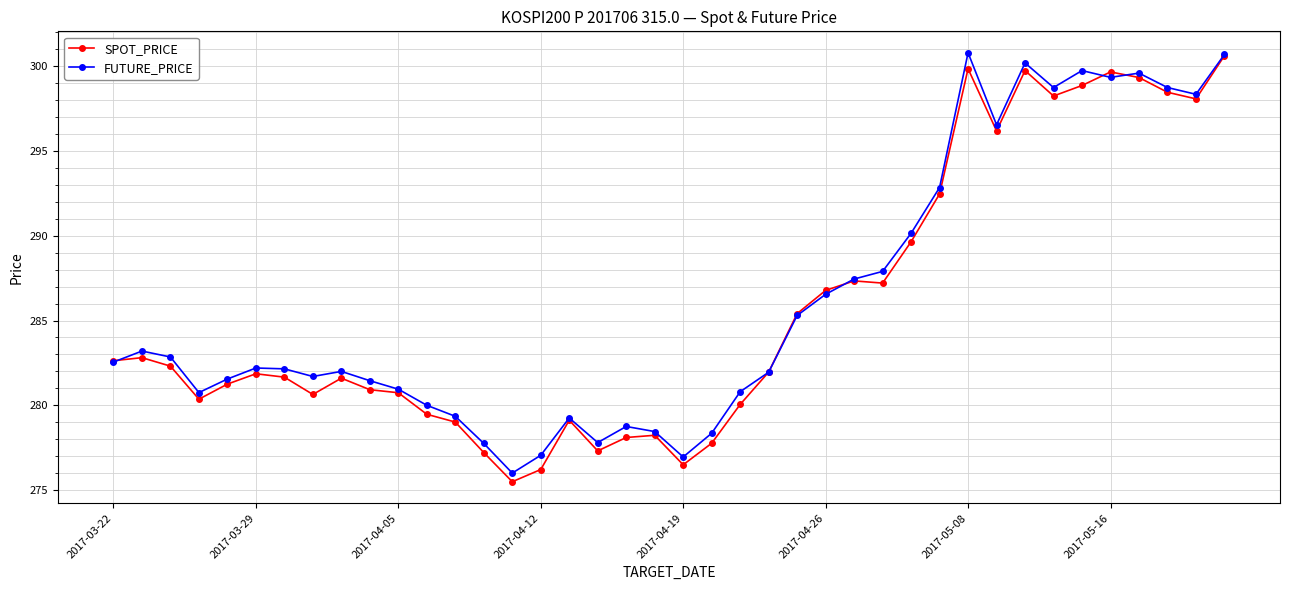

What is the greatest value displayed?

300.8